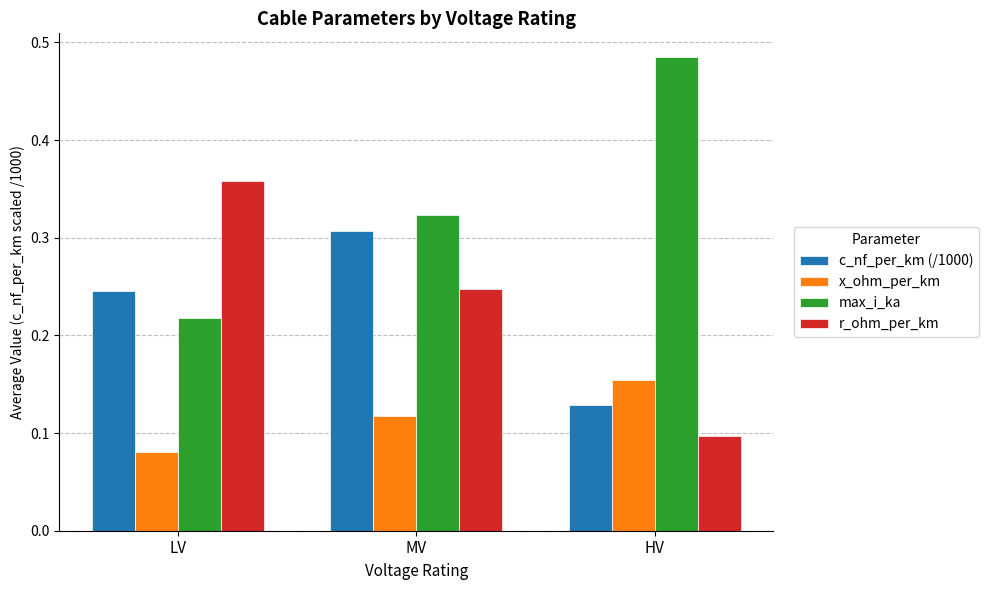

At how many categories does at least one series exceed 0?

3